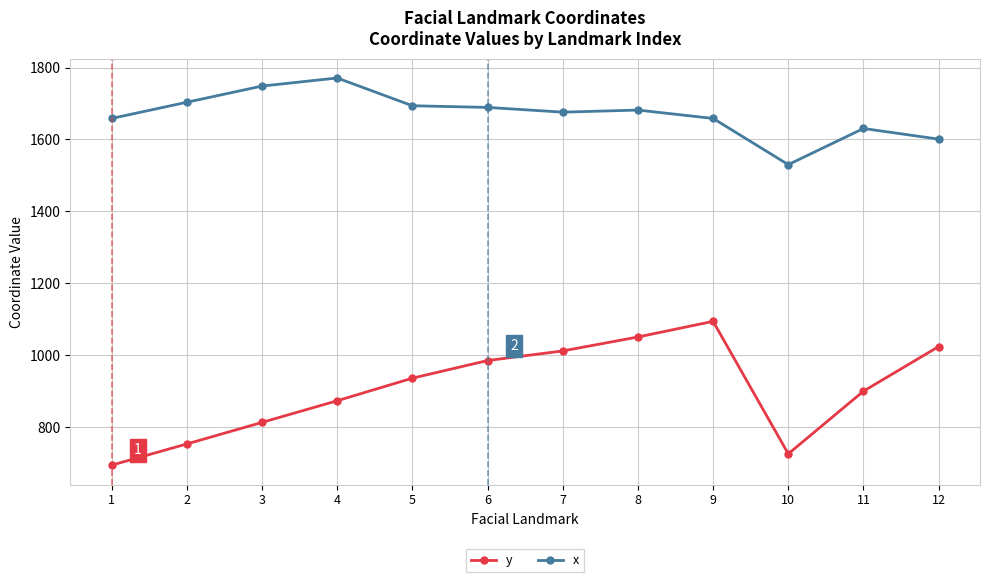

What is the difference between the x values at 12 and 8?

80.8